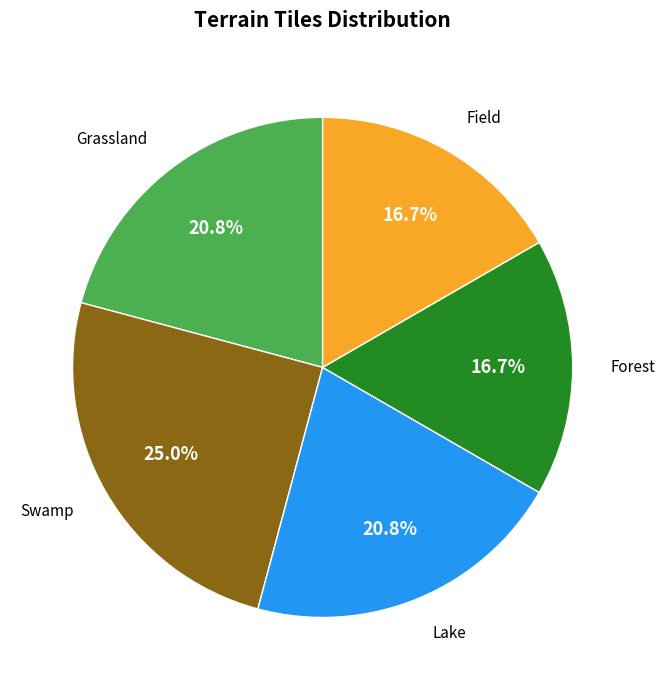

Which has a higher value, Grassland or Field?

Grassland